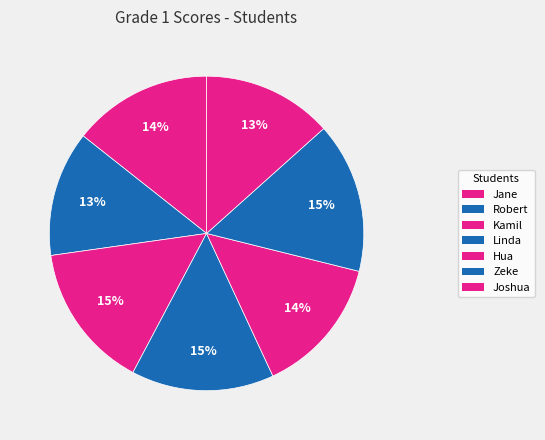

How many segments does this pie chart have?

7